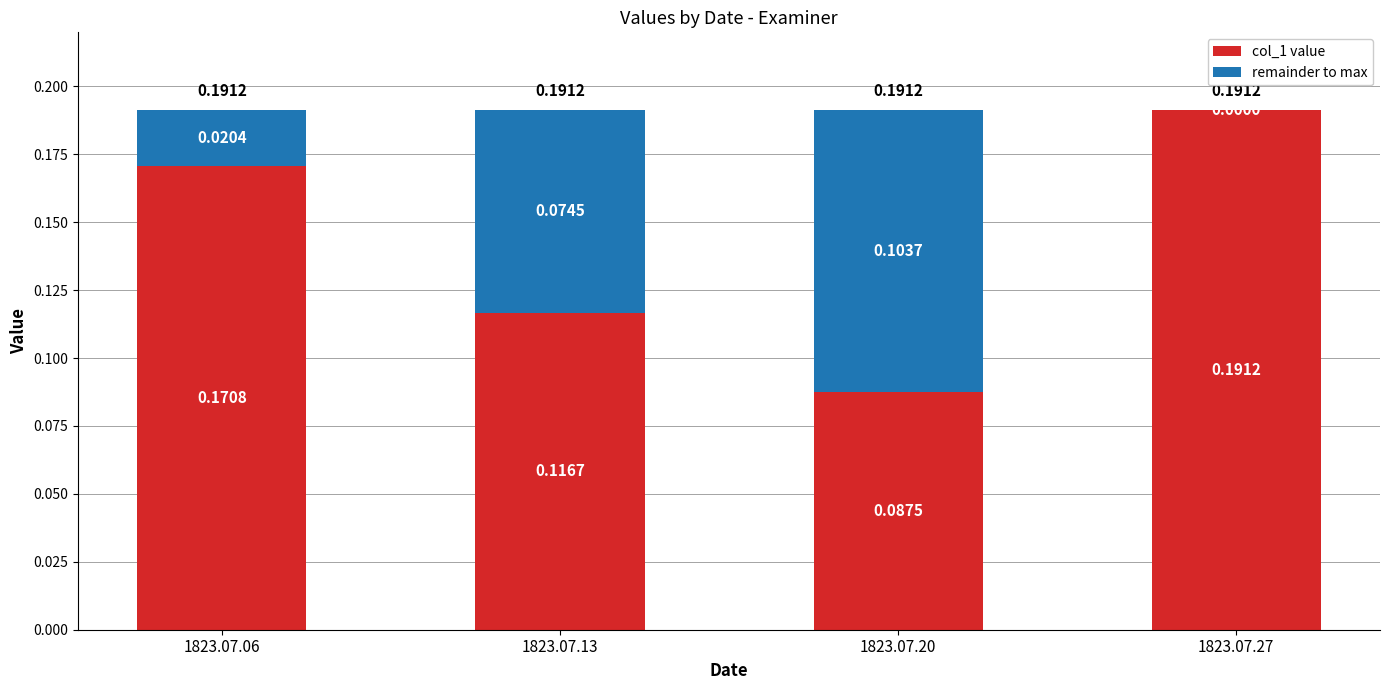

What is the sum of all col_1 value values?

0.6